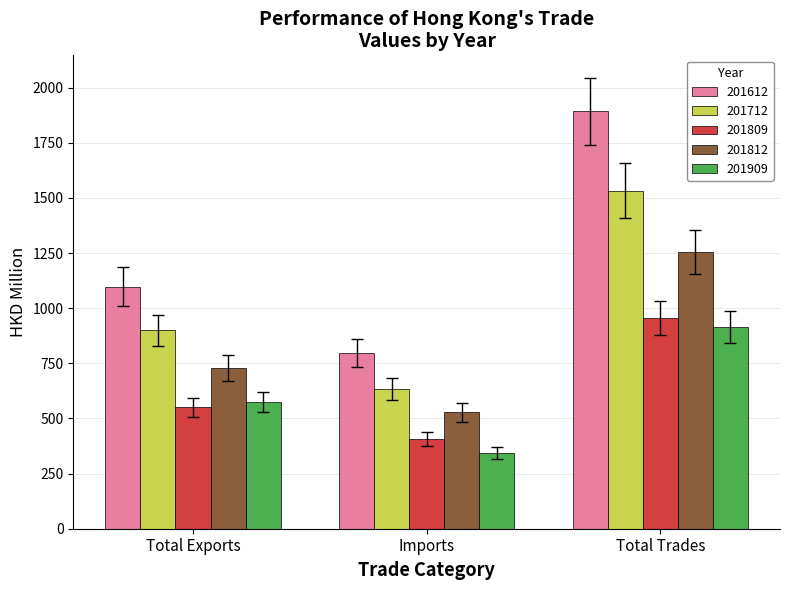

Read the 201812 value at Total Exports.

727.4